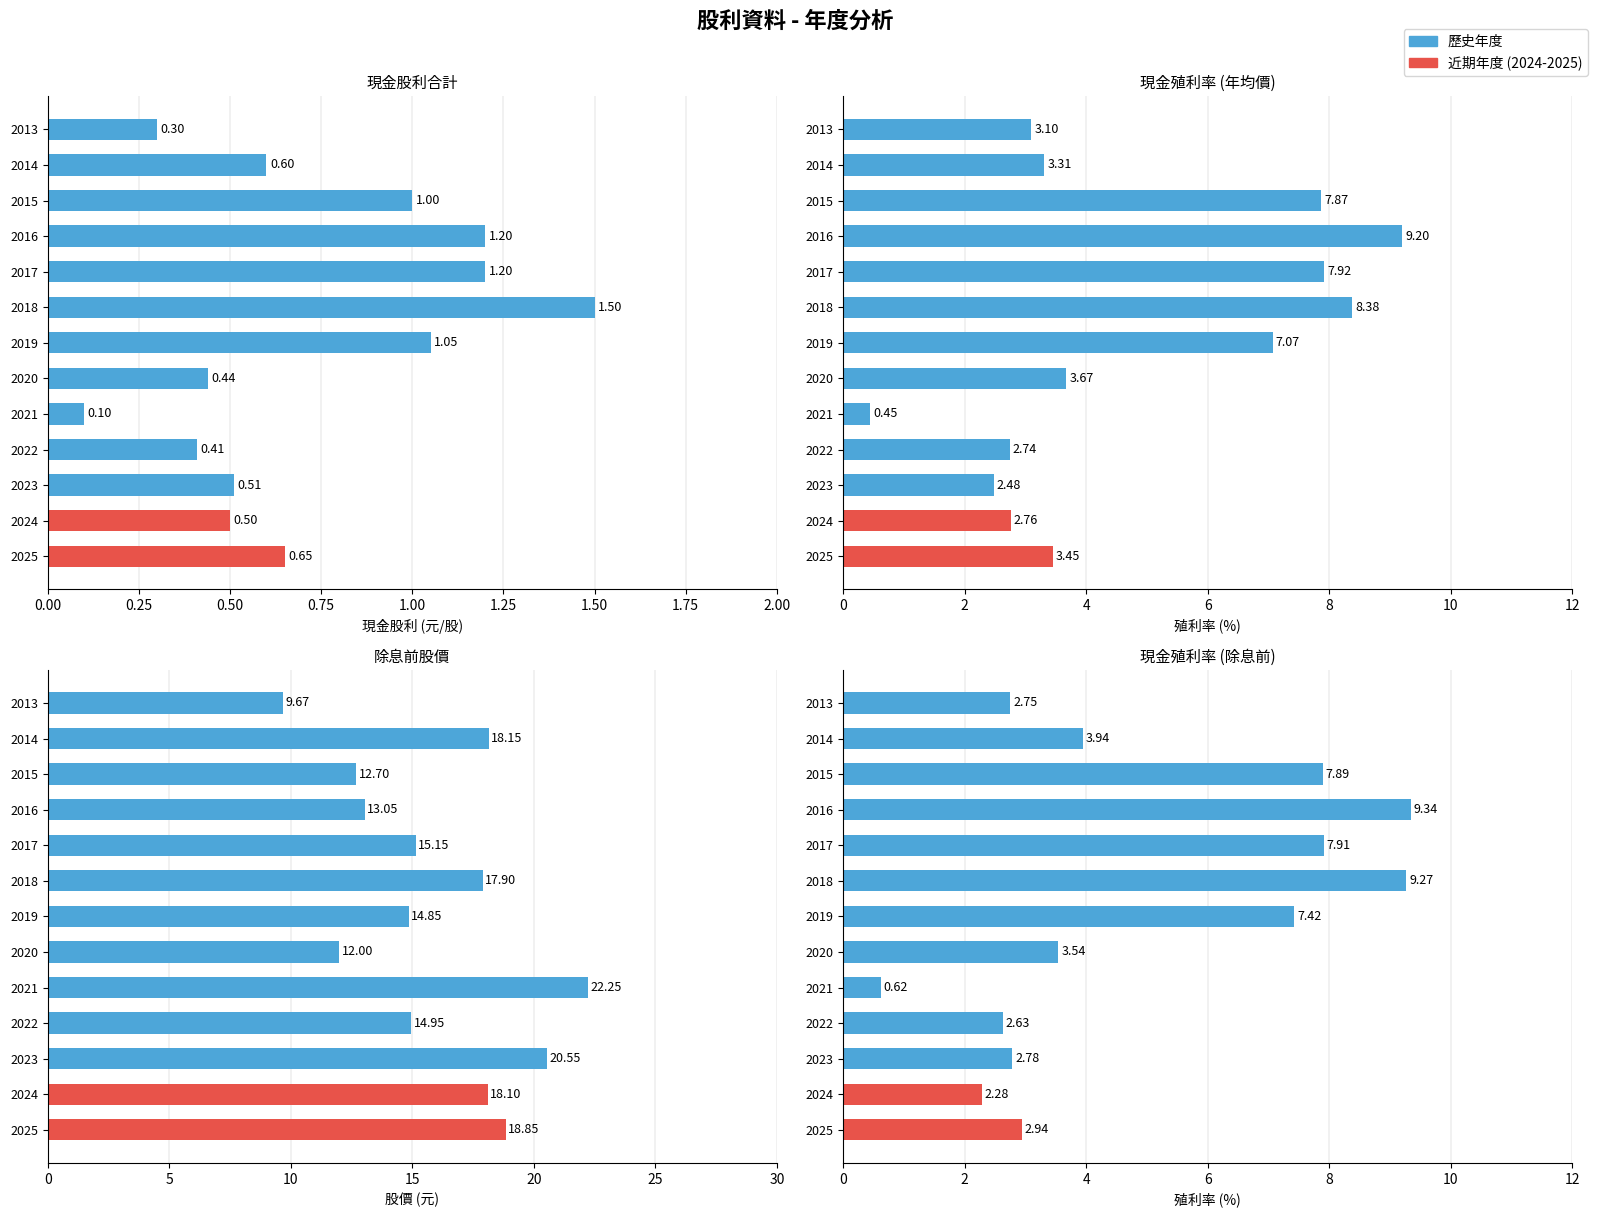

The 除息前價格 series shows 27.1 at 2025. True or false?

False